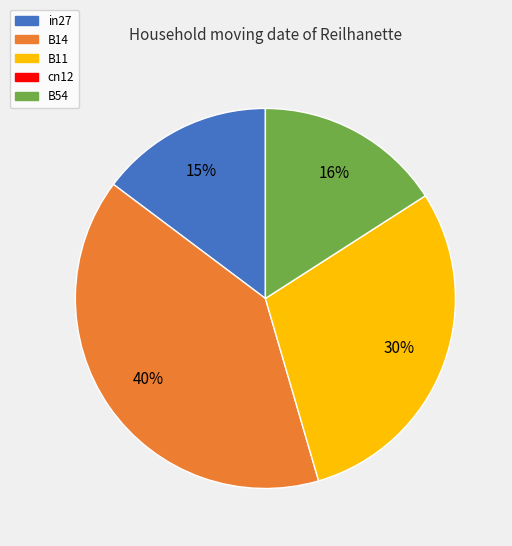

To the nearest percent, what is the difference between the largest and smallest slice percentages?

25%